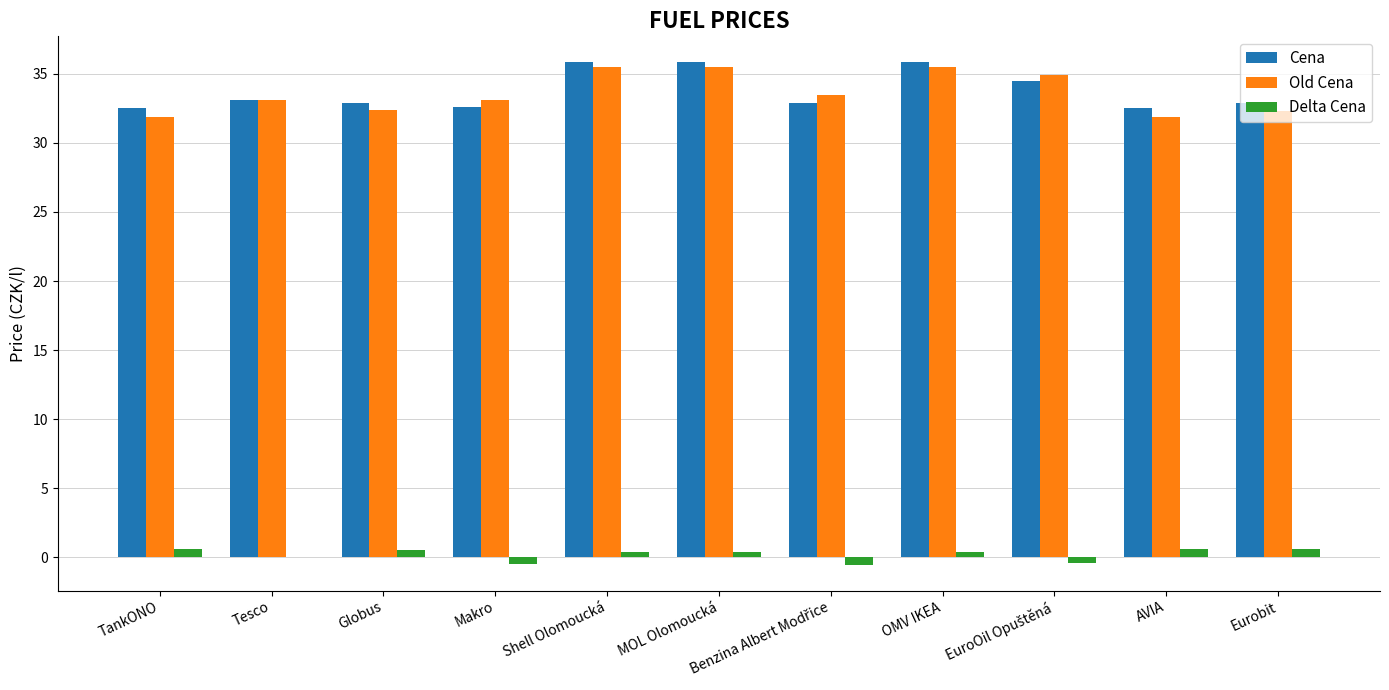

What is the sum of all Delta Cena values?

2.0